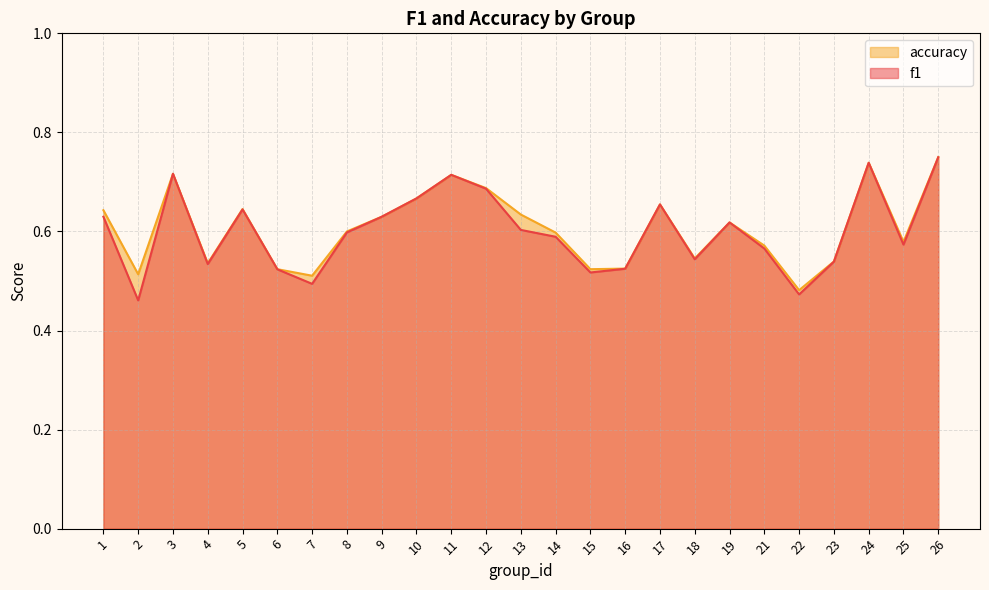

How many interior local peaks does the f1 series have?

6